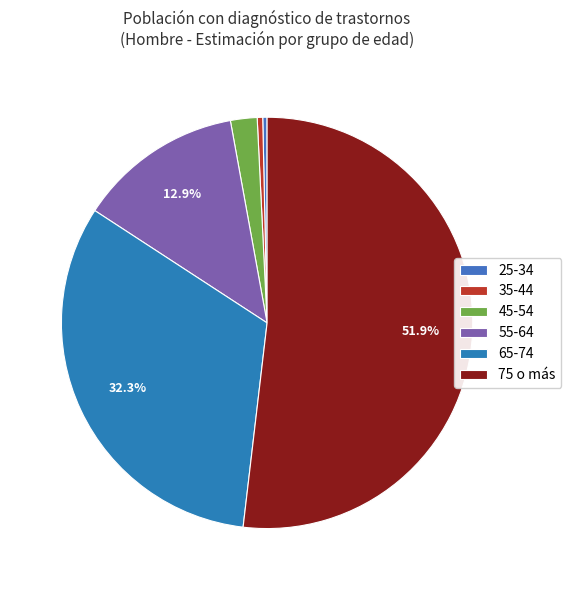

Count the number of slices in the pie.

6